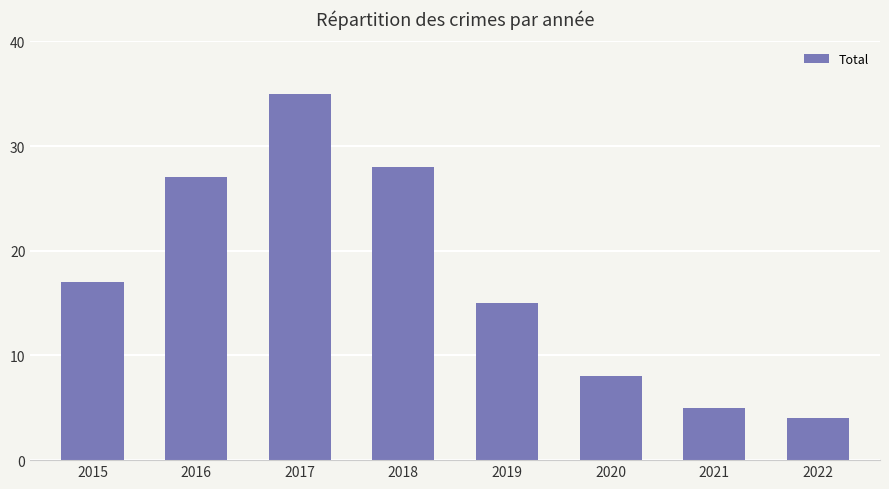

Rank the categories by value from highest to lowest.

2017, 2018, 2016, 2015, 2019, 2020, 2021, 2022